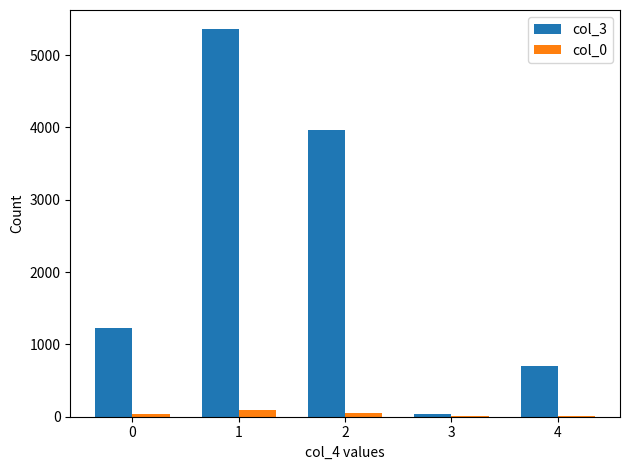

Is the value of col_3 at 4 greater than the value of col_0 at 1?

Yes